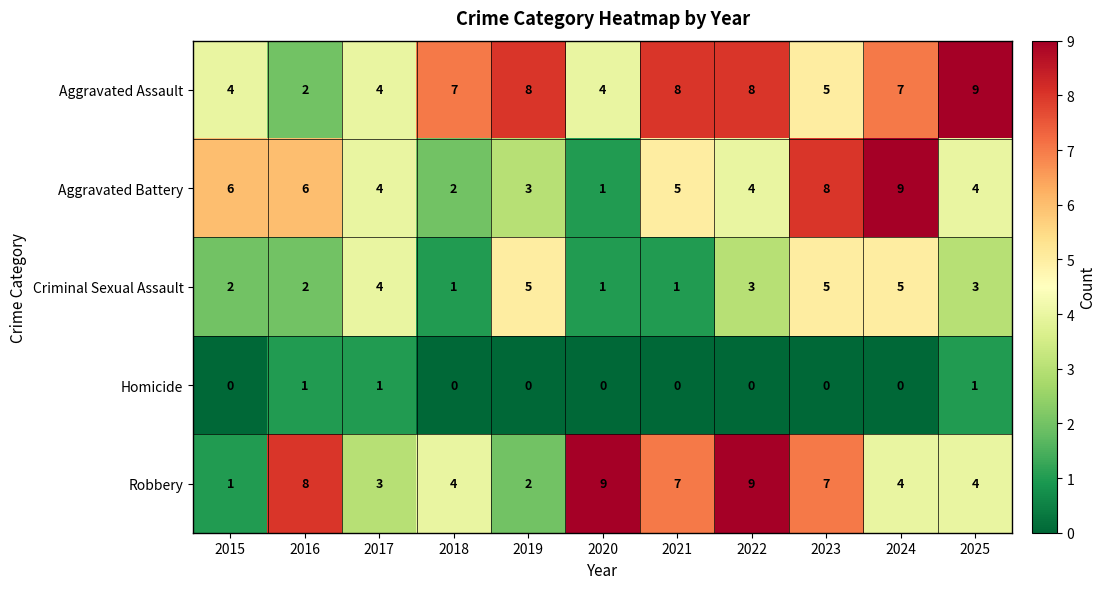

Read the Robbery value at 2025.

4